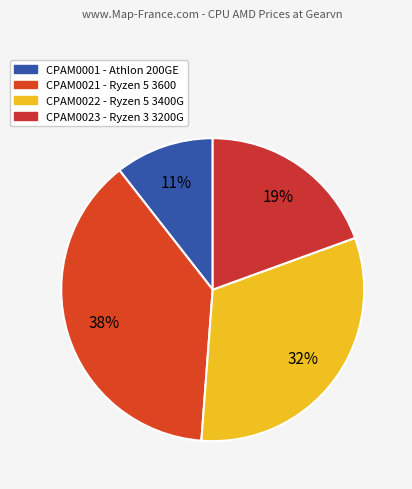

Combined, do CPAM0021 and CPAM0022 account for over 50%?

Yes